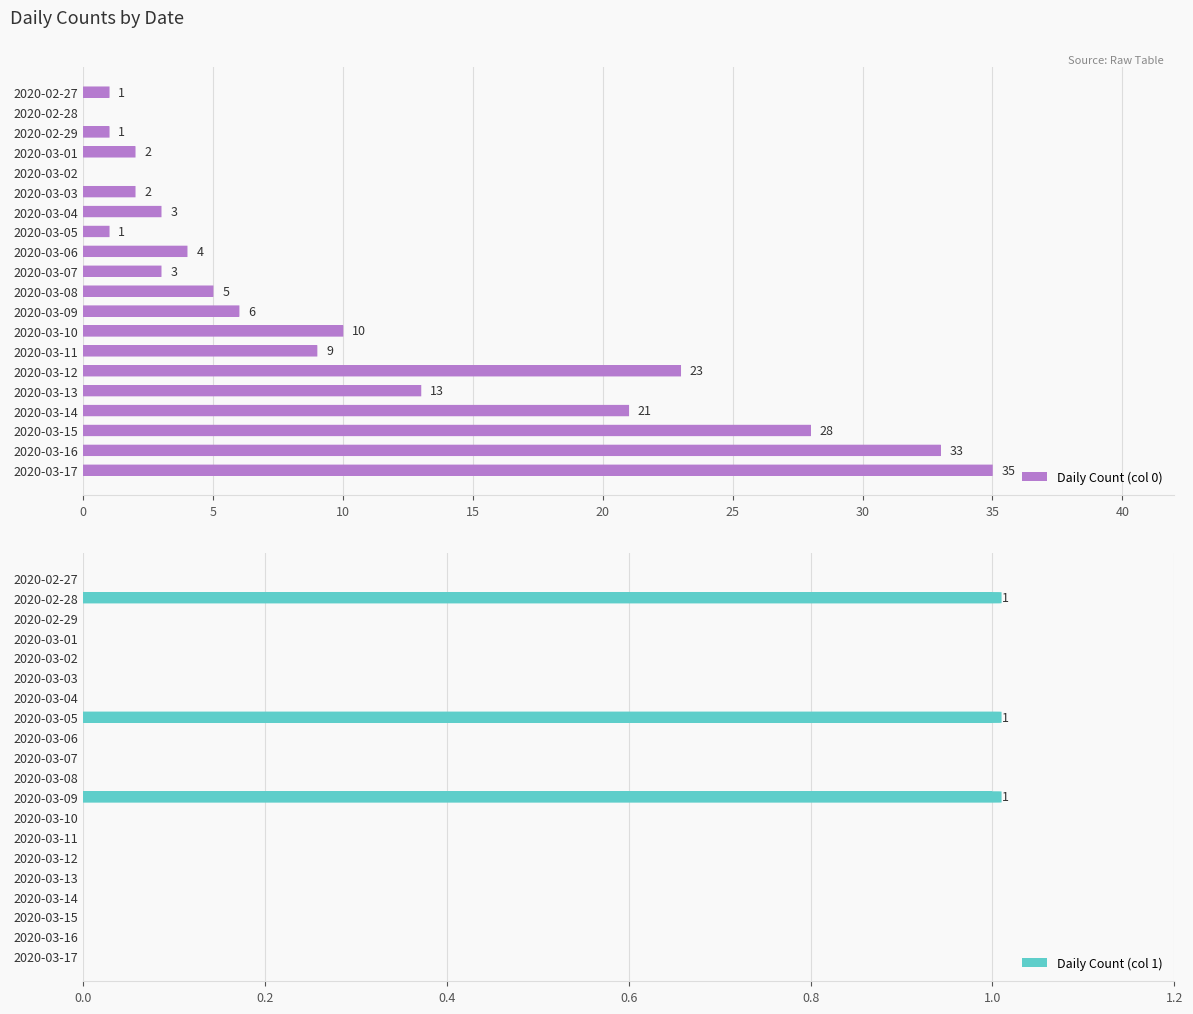

The value of Daily Count (col 0) at 2020-03-09 is 9. True or false?

False